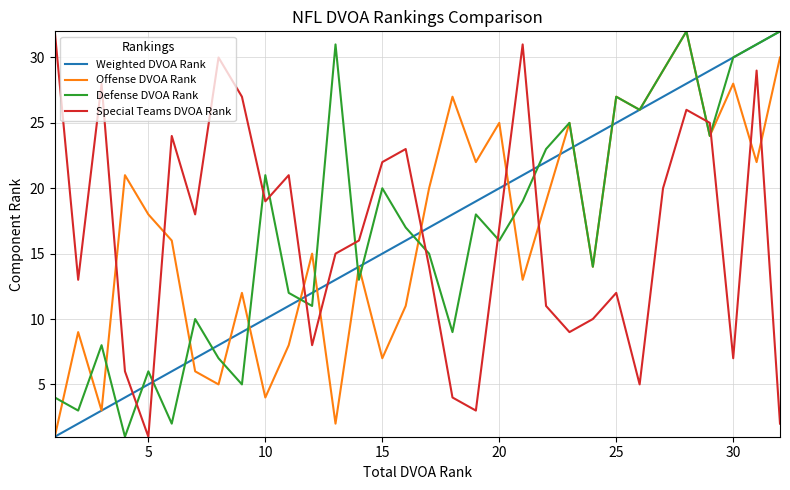

What is the minimum value shown in the chart?

1